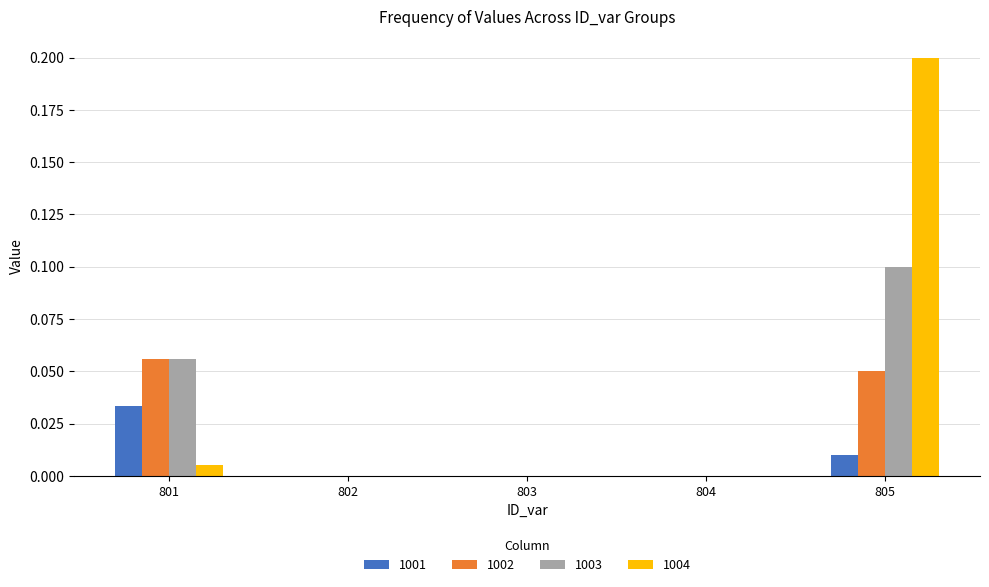

Which category has the highest value in the 1003 series?

805